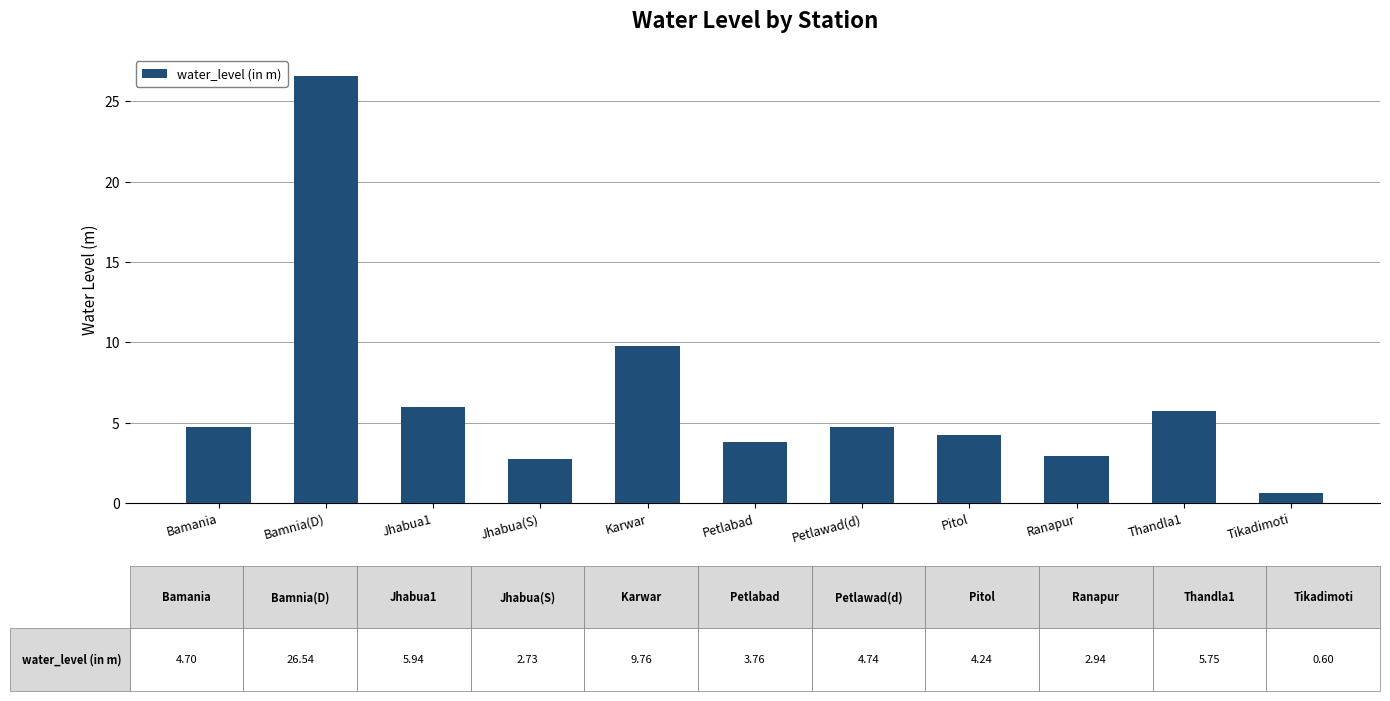

What is the label of the 4th bar from the right?

Pitol